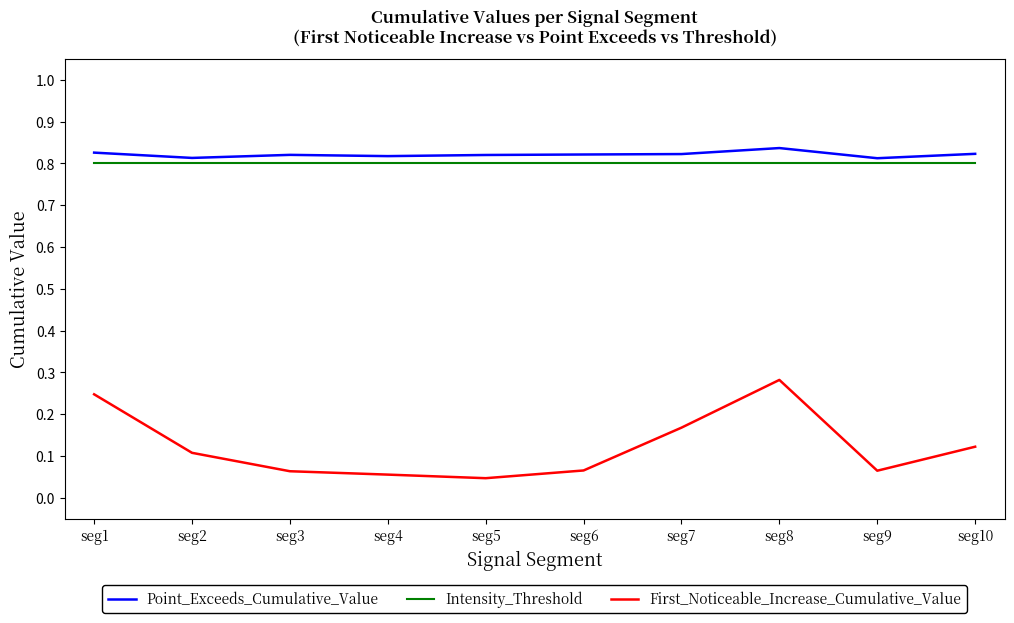

Which series changed the most between seg8 and seg10?

First_Noticeable_Increase_Cumulative_Value